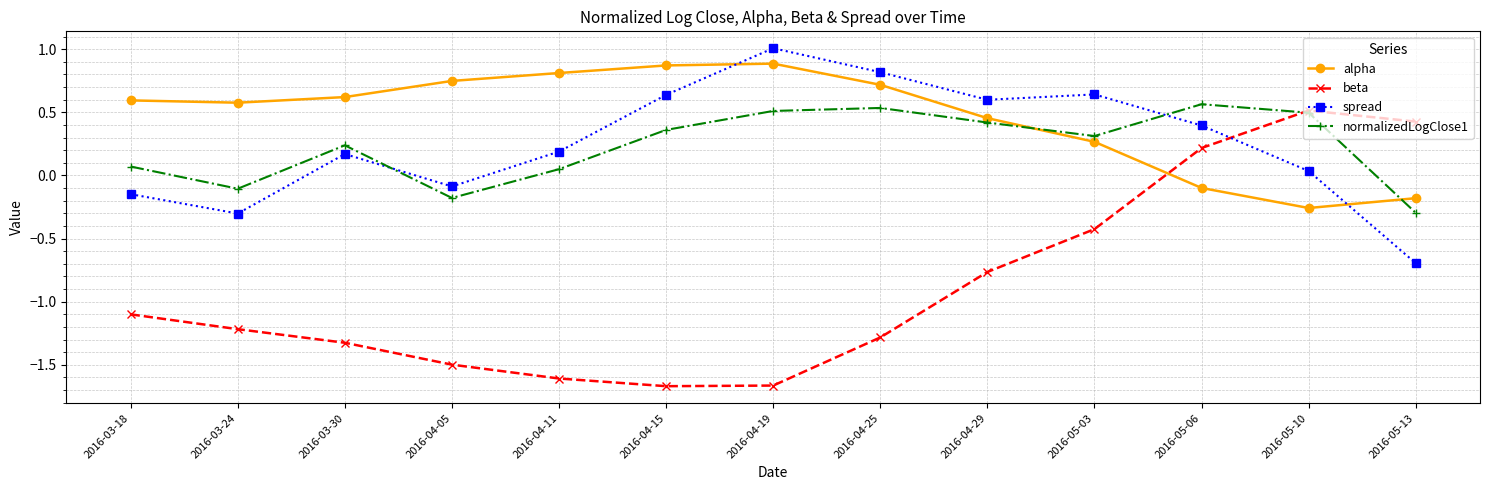

Where do alpha and spread first cross each other?

2016-04-15 and 2016-04-19